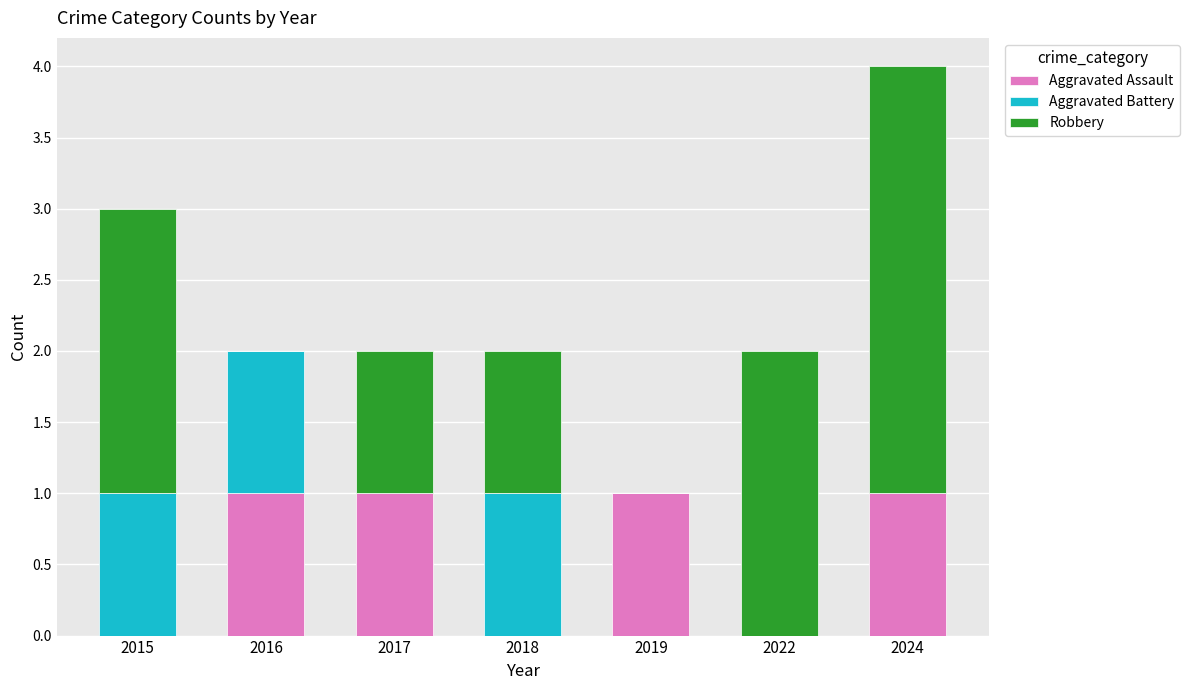

The Aggravated Assault series shows 1 at 2022. True or false?

False